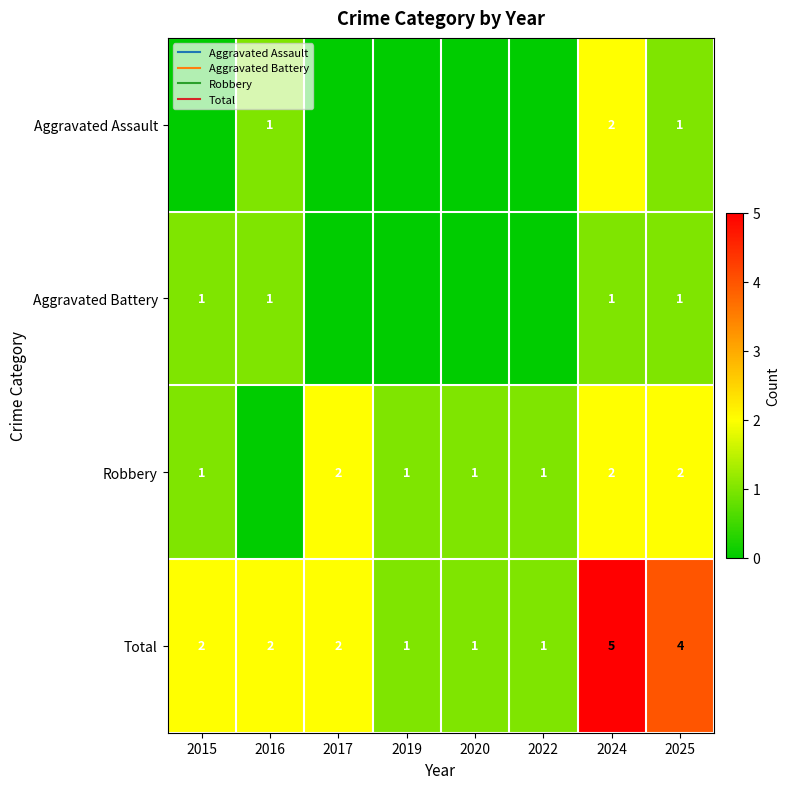

What is the difference between the maximum and second lowest values in the Aggravated Battery series?

1